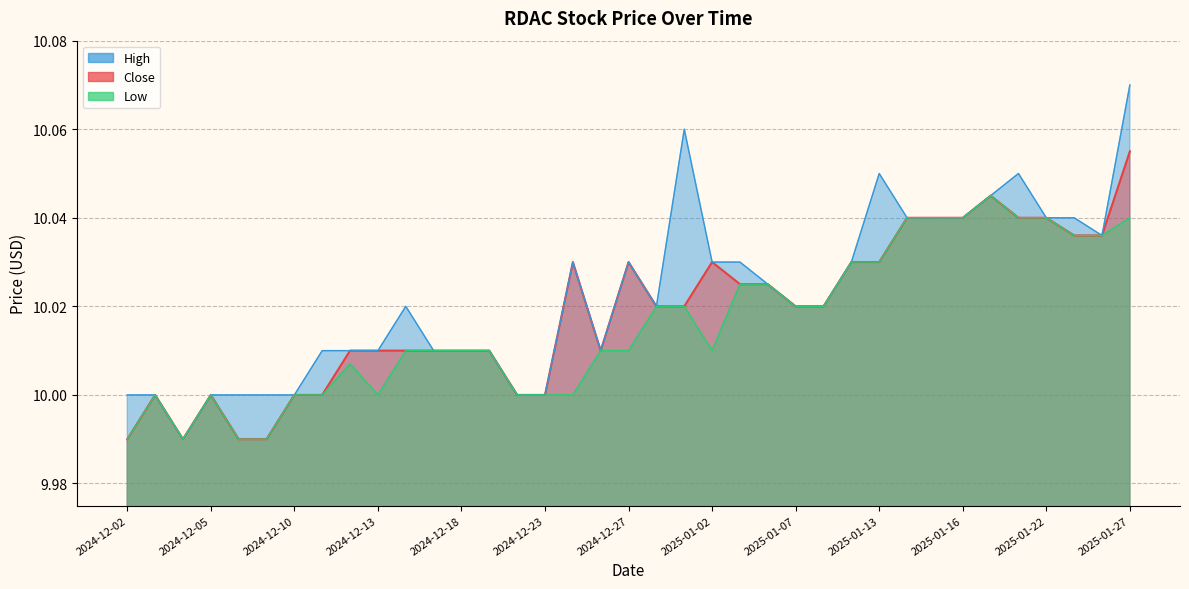

List the series in order of their peak value, lowest first.

Low, Close, High